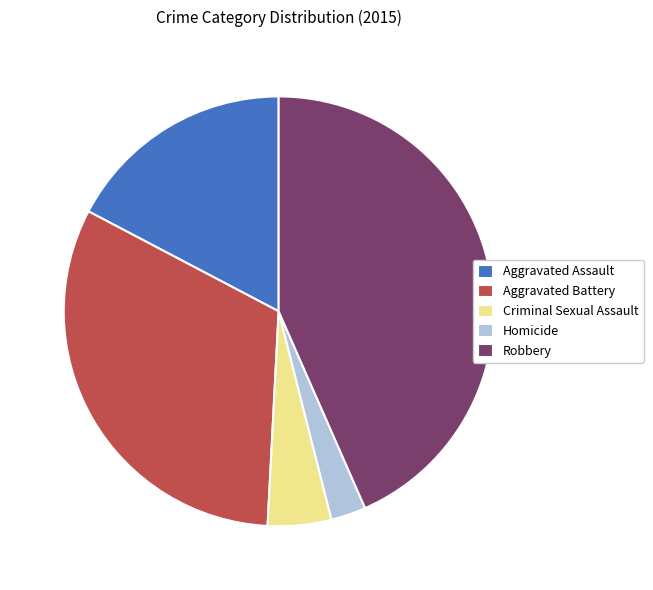

Is it true that Aggravated Assault is 5% of the pie?

False